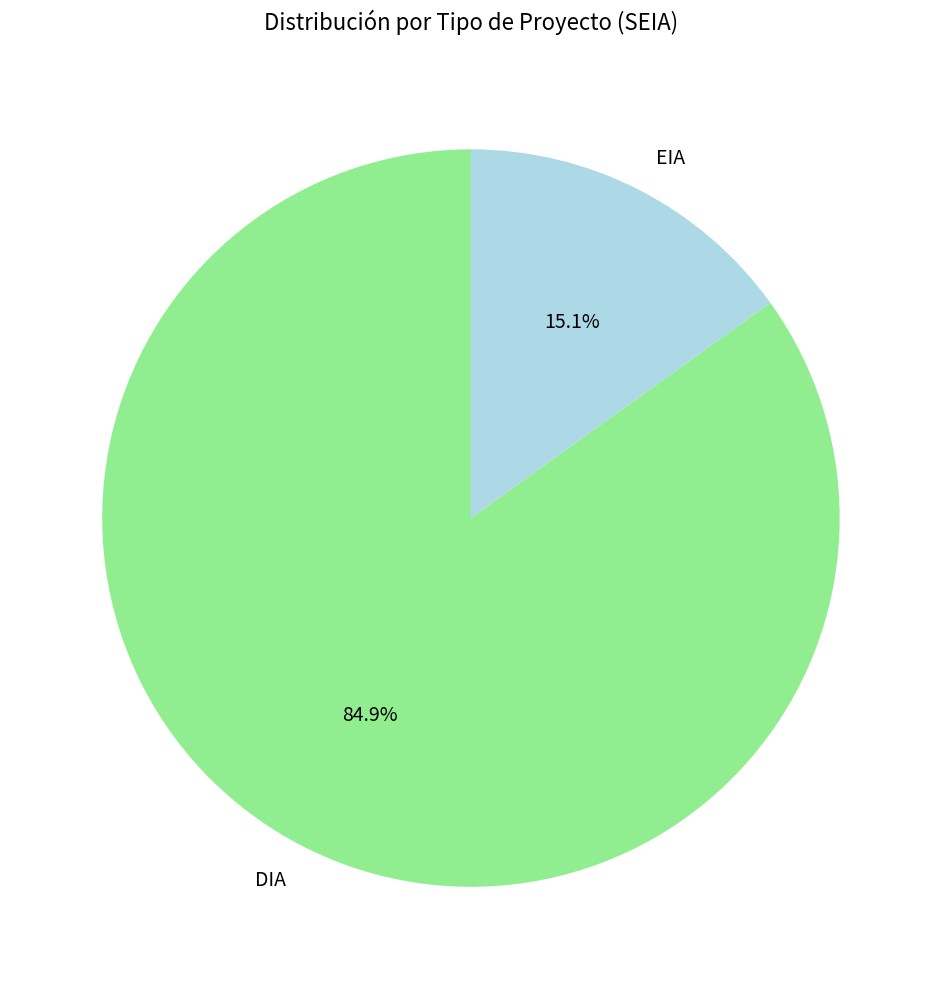

Is there any slice that represents more than half of the pie?

Yes